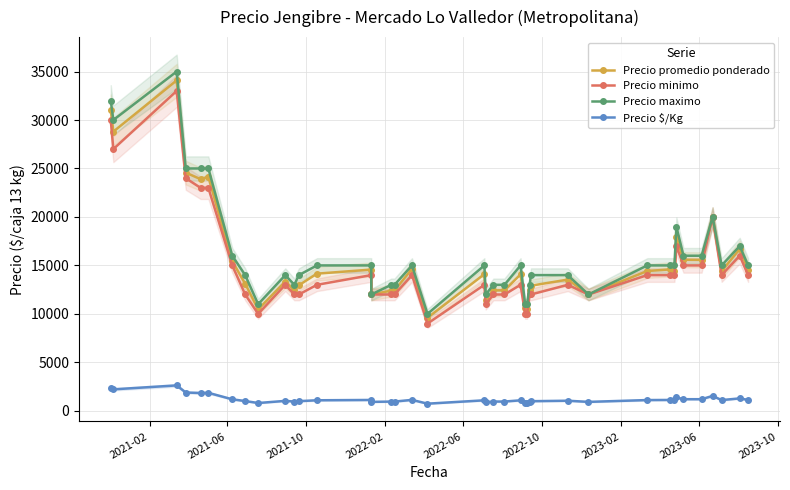

True or false: Precio promedio ponderado and Precio $/Kg cross at least once.

False